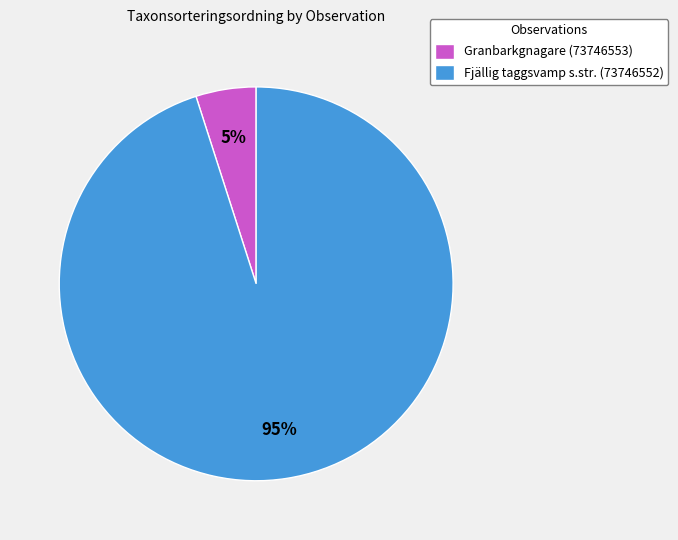

What is the smallest slice in the pie chart?

Granbarkgnagare (73746553)